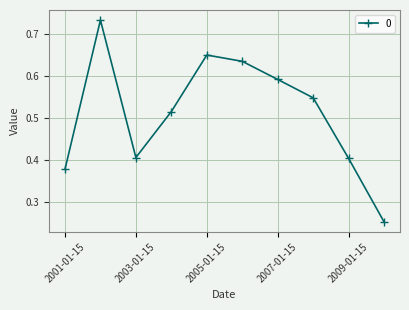

How many points are higher than both their immediate neighbors (excluding endpoints)?

2